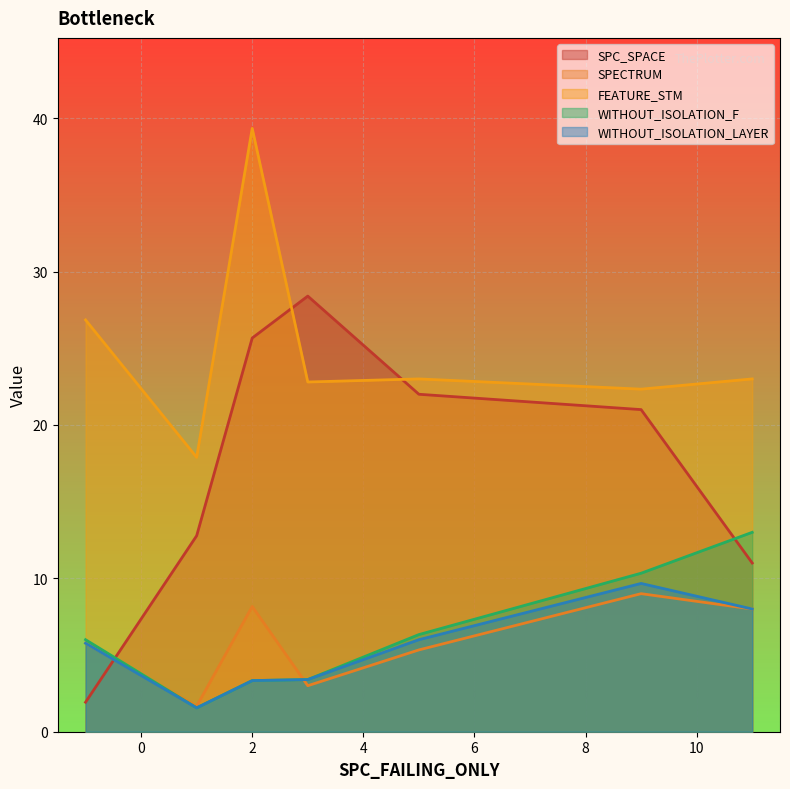

Which series has the largest total across all categories?

FEATURE_STM